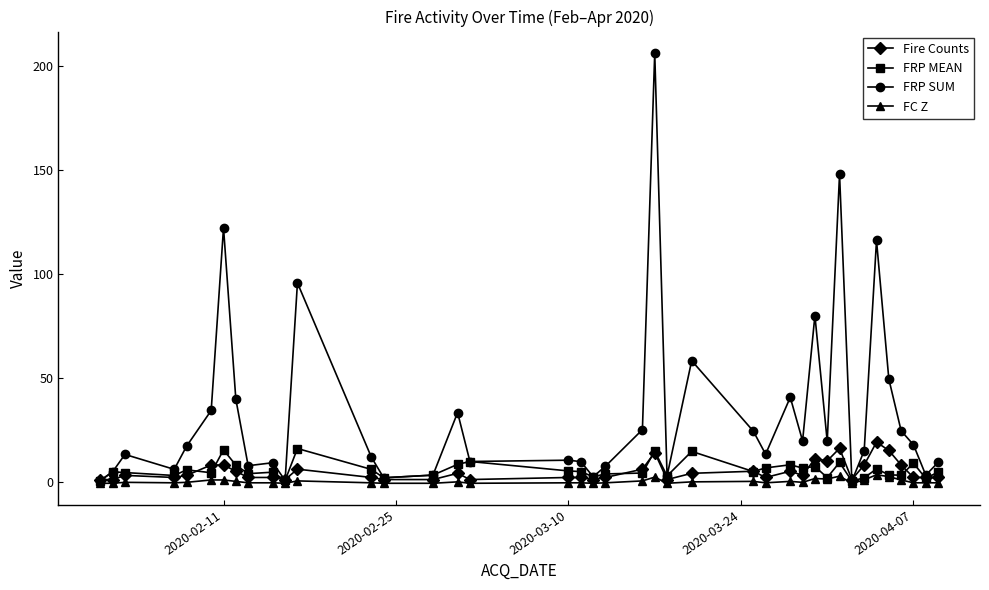

True or false: FRP MEAN has more than 2 interior local peaks.

True